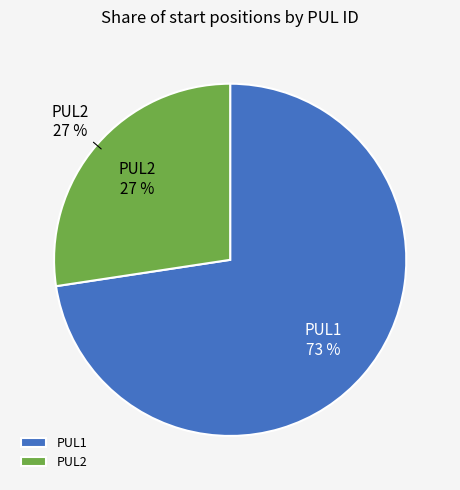

Which slice represents more than half of the pie?

PUL1